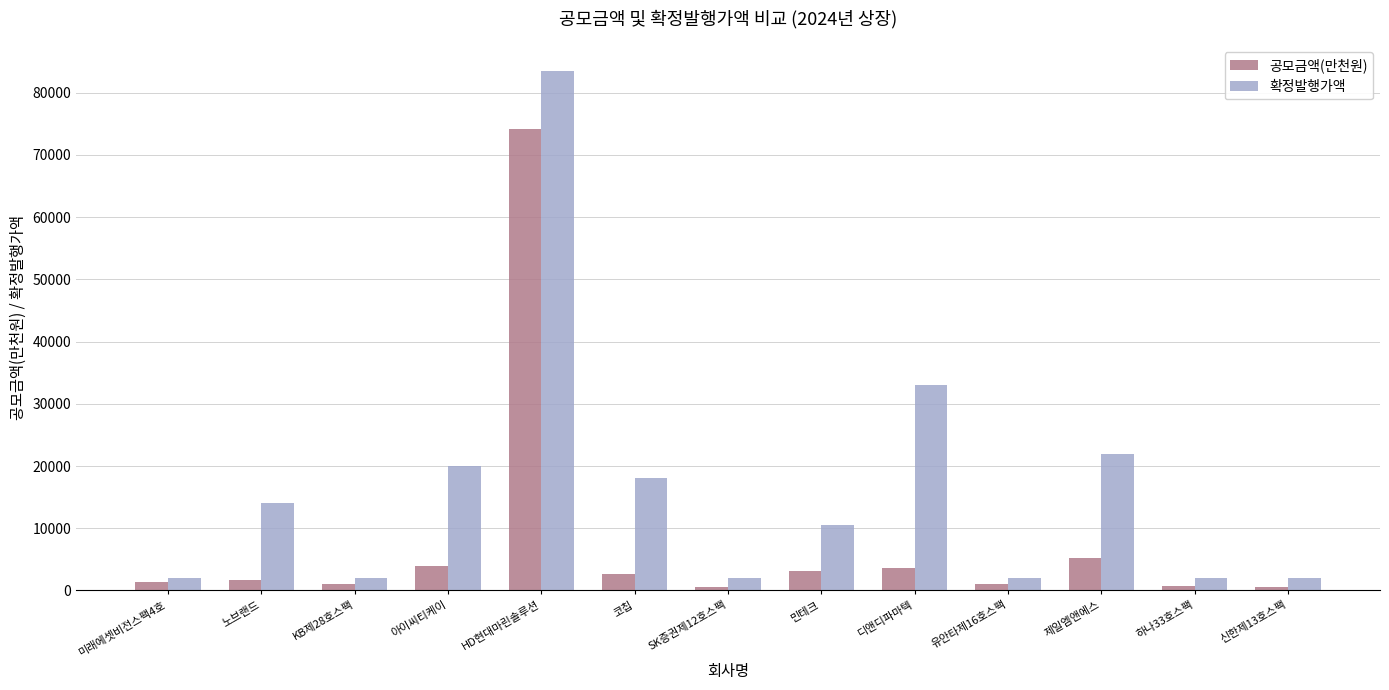

How many groups of bars are there?

13